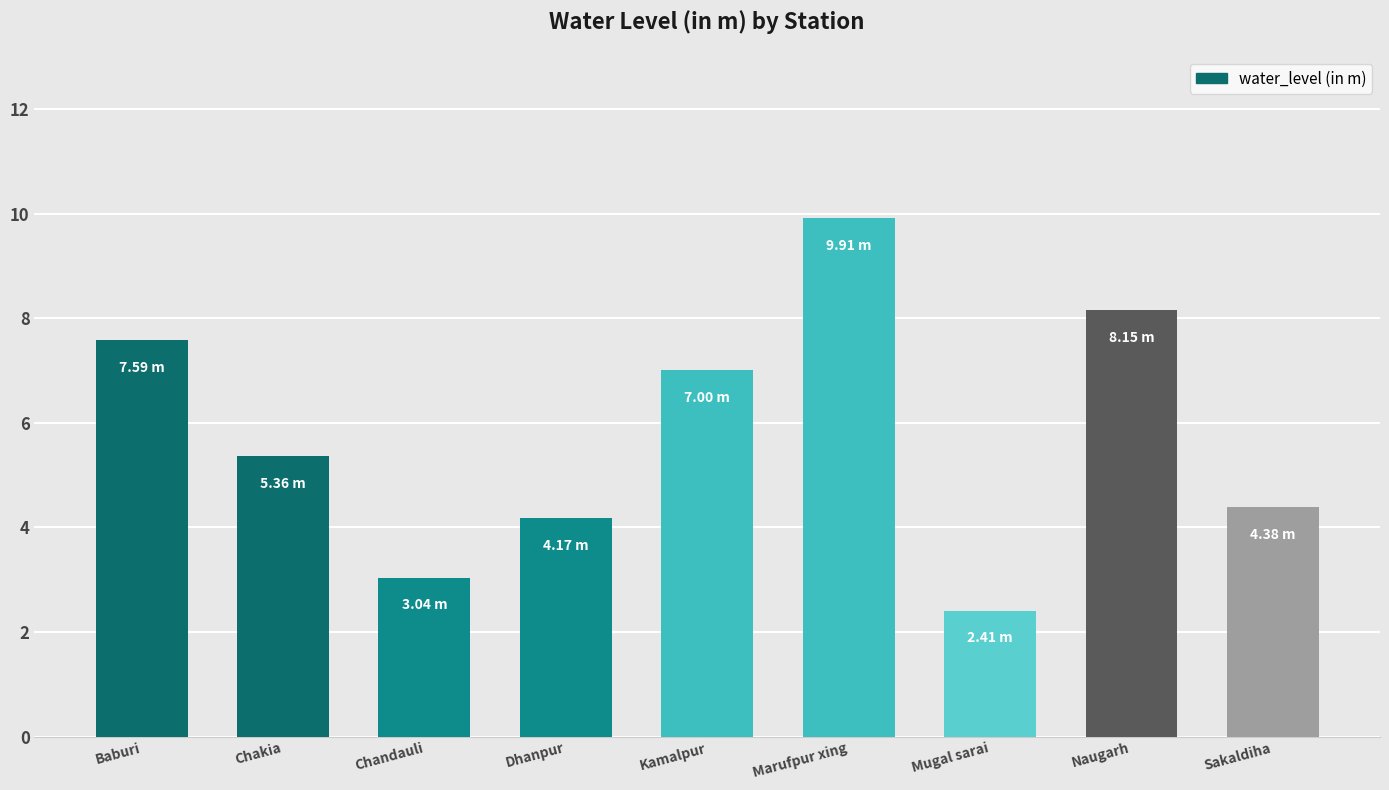

What is the value of the 9th bar from the left?

4.4